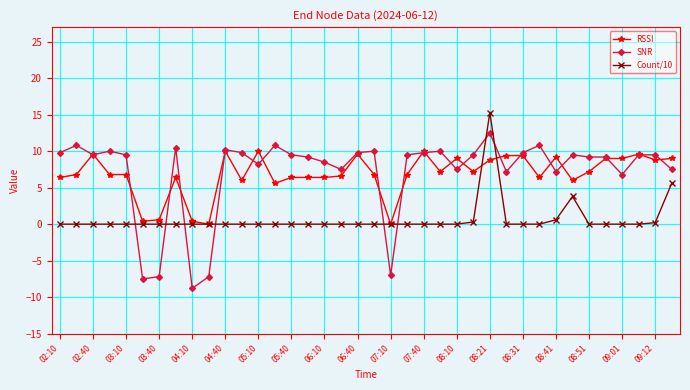

What is the value of the SNR point at the 23rd from the left?

9.8